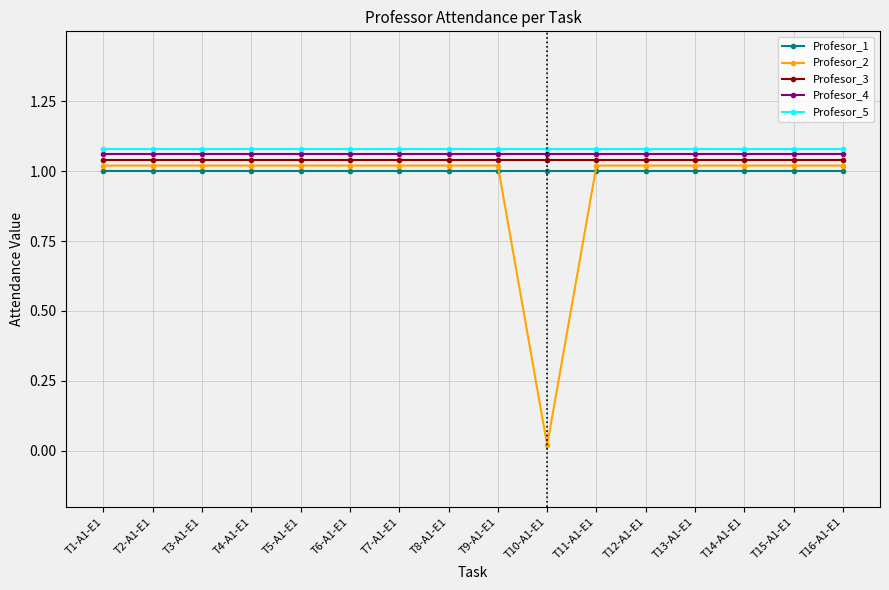

What is the label of the 9th point from the left?

T9-A1-E1